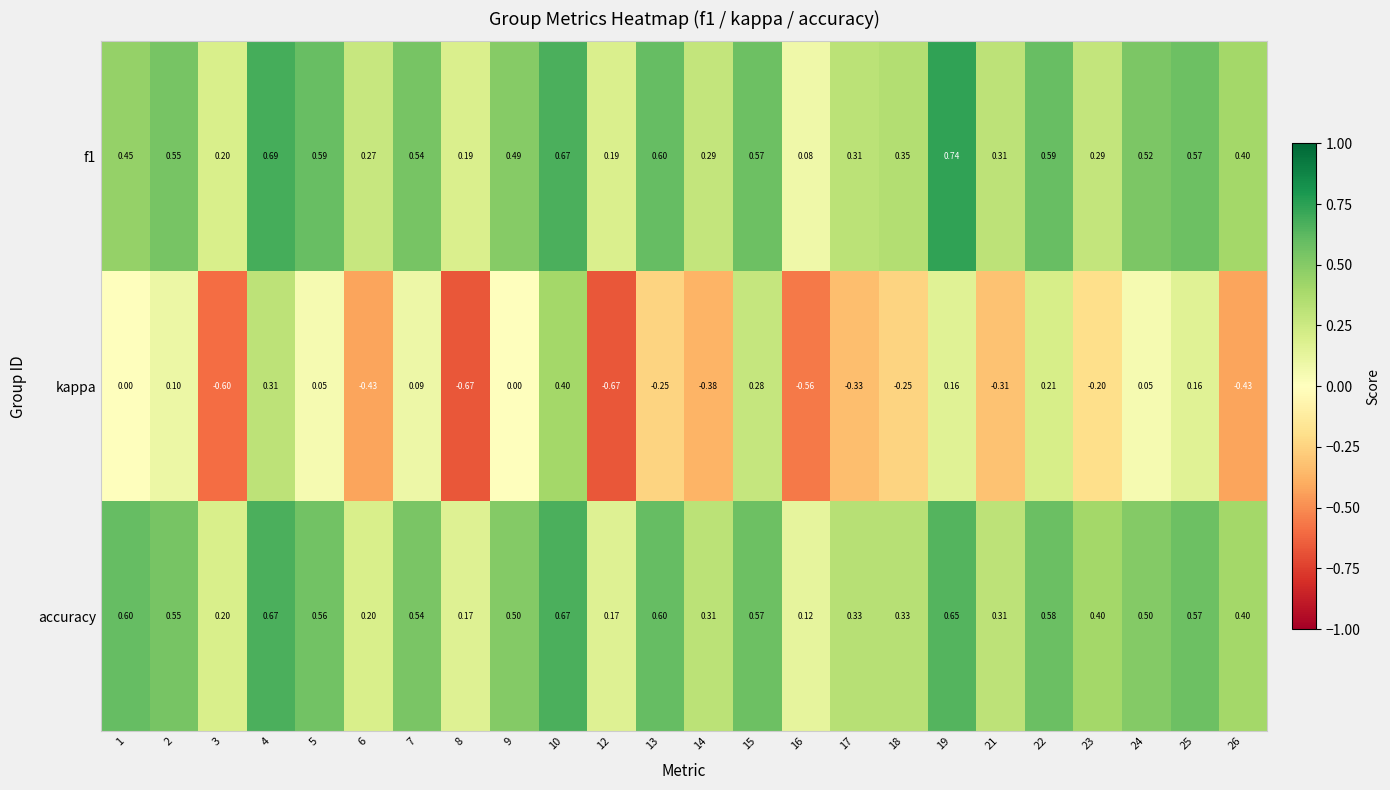

Which series has the largest range (max minus min)?

kappa